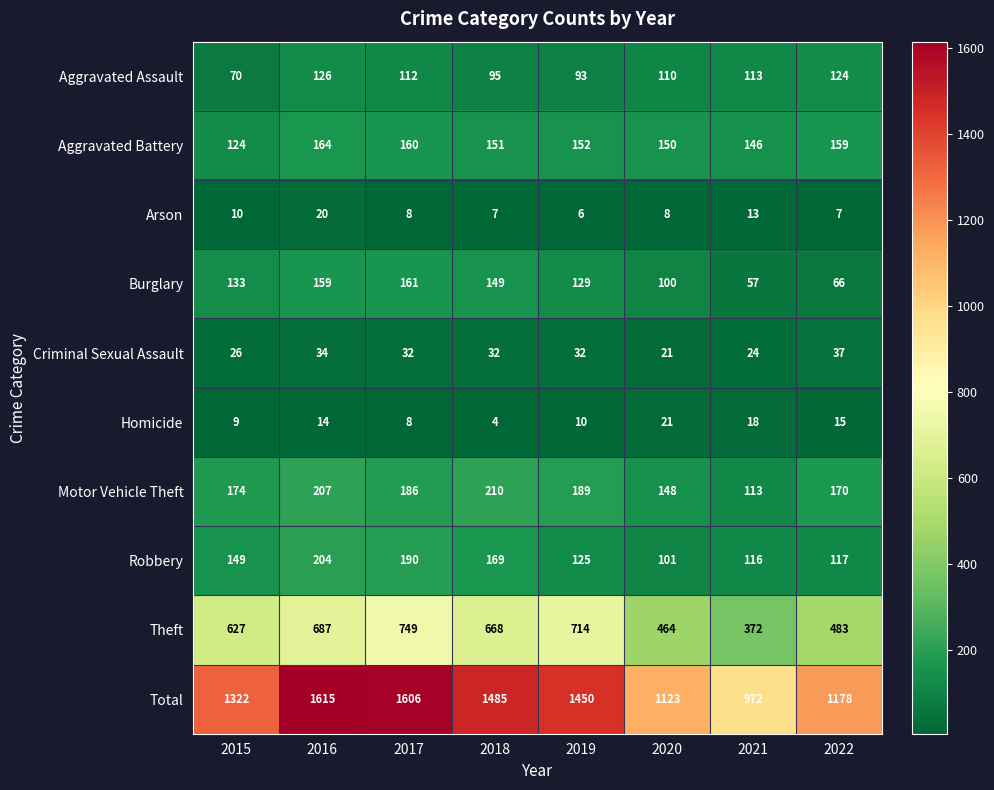

The value of Criminal Sexual Assault at 2015 is 36. True or false?

False